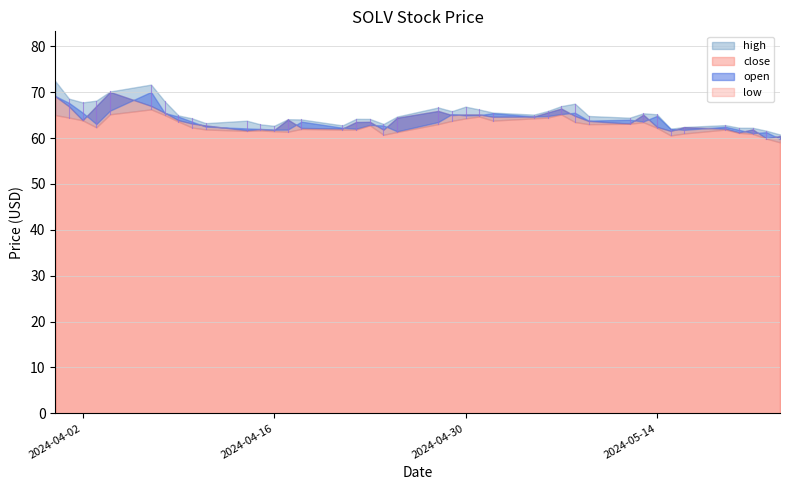

What is the value of the close point at the 10th from the left?

62.8